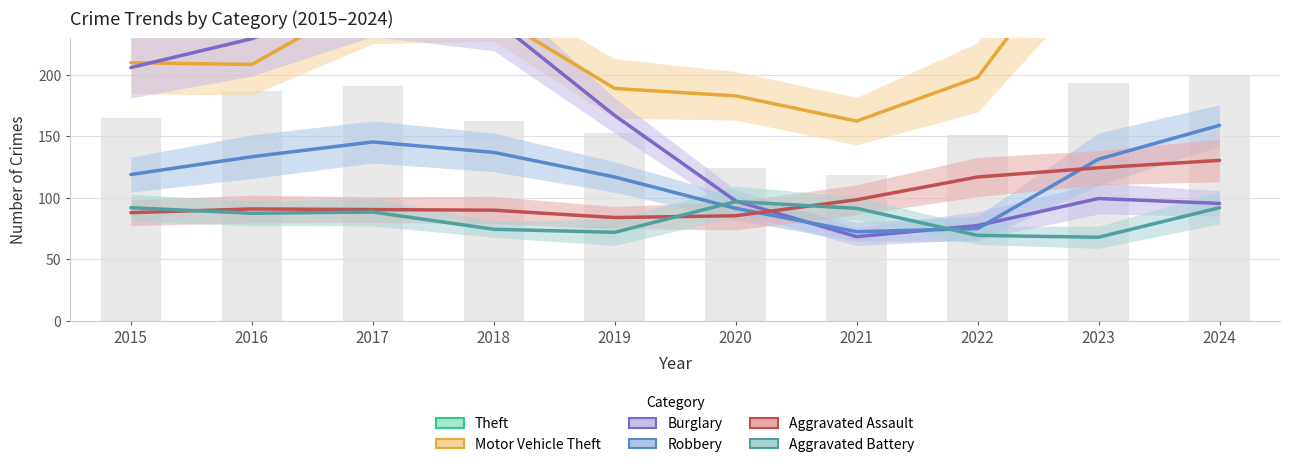

The Aggravated Assault series shows 143.4 at 2019. True or false?

False